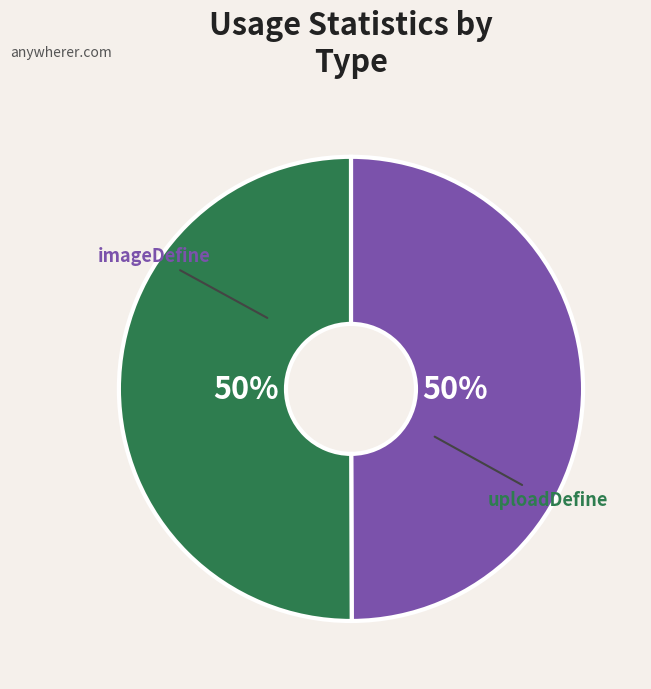

Rank the categories by value from highest to lowest.

uploadDefine, imageDefine